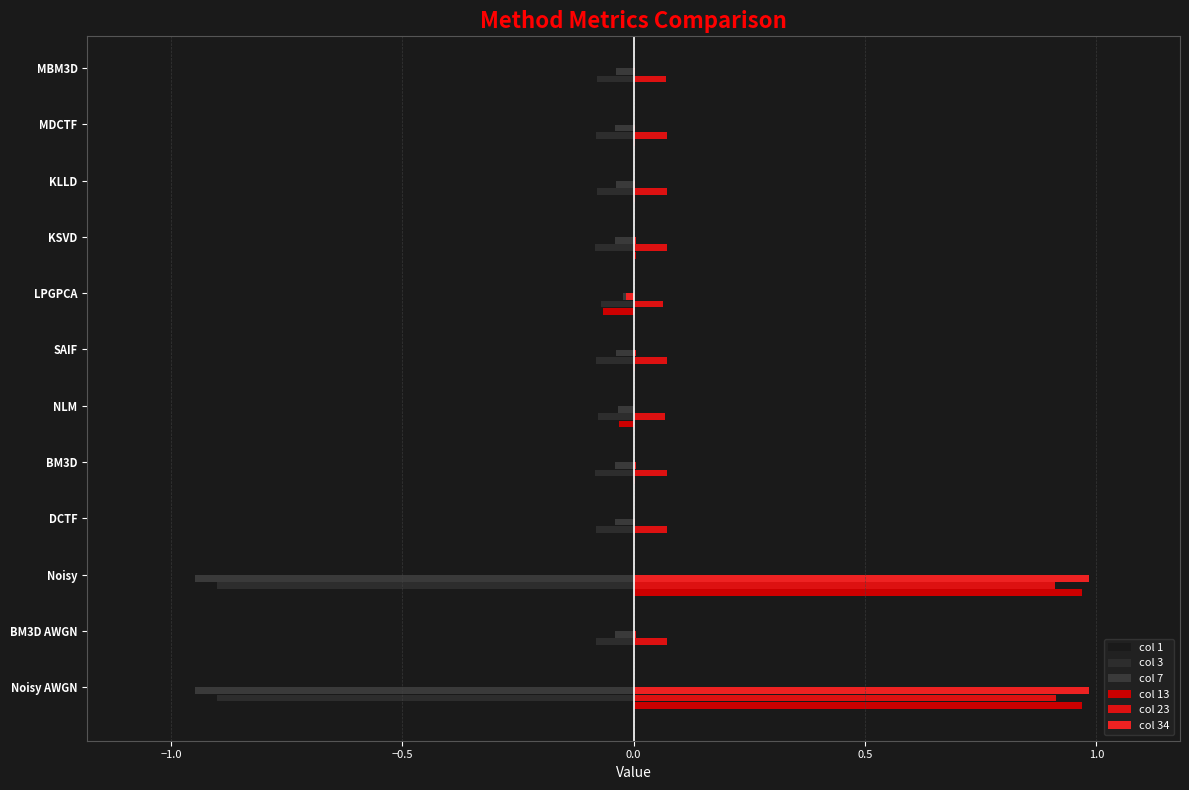

Which has a higher value, Noisy or Noisy AWGN?

Noisy